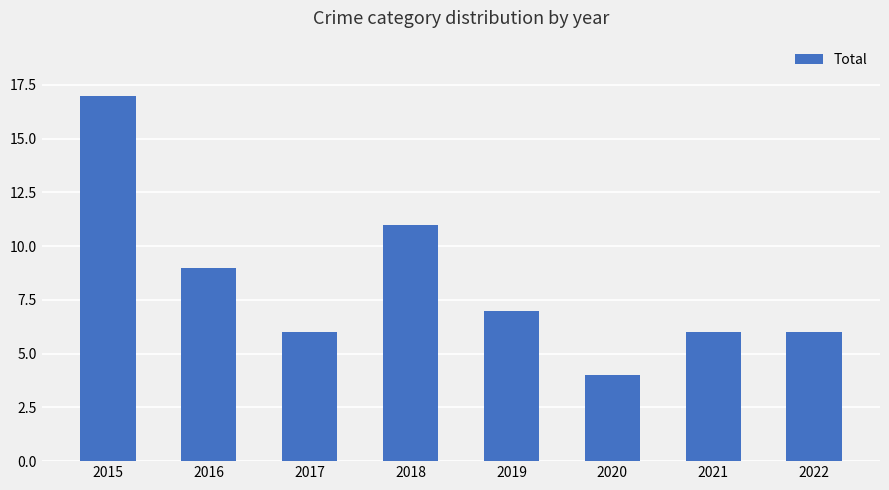

Which category has the lowest value across all series?

2020